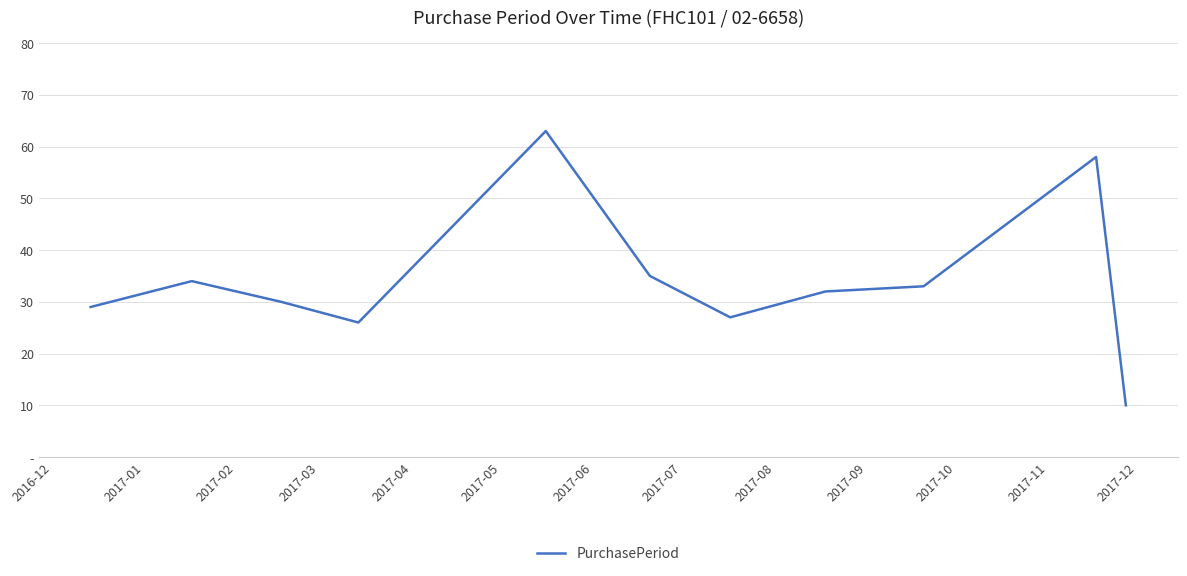

What is the value of the 1st point from the left?

29